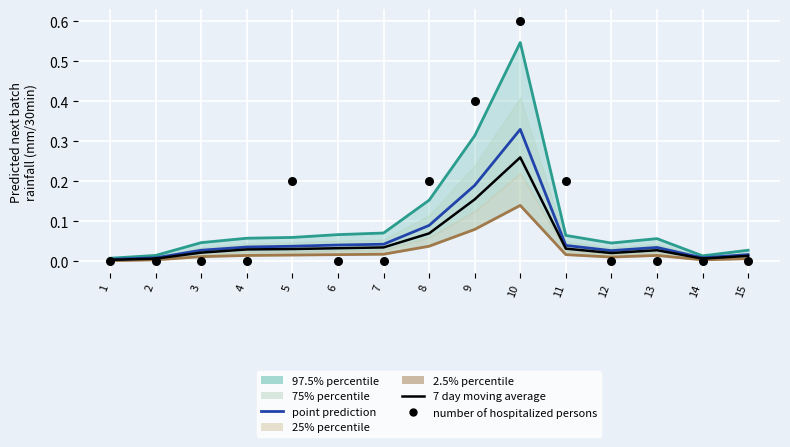

Which series contains the lowest Y value?

number of hospitalized persons